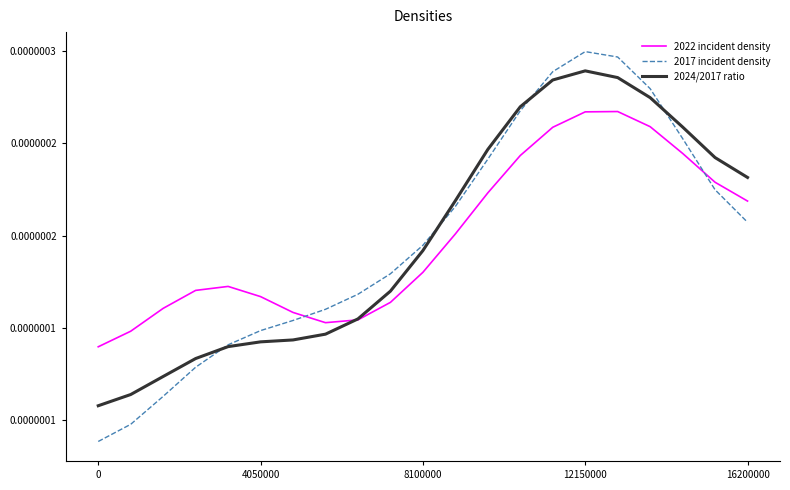

At which category does 2017 incident density reach its first local peak?

12150000